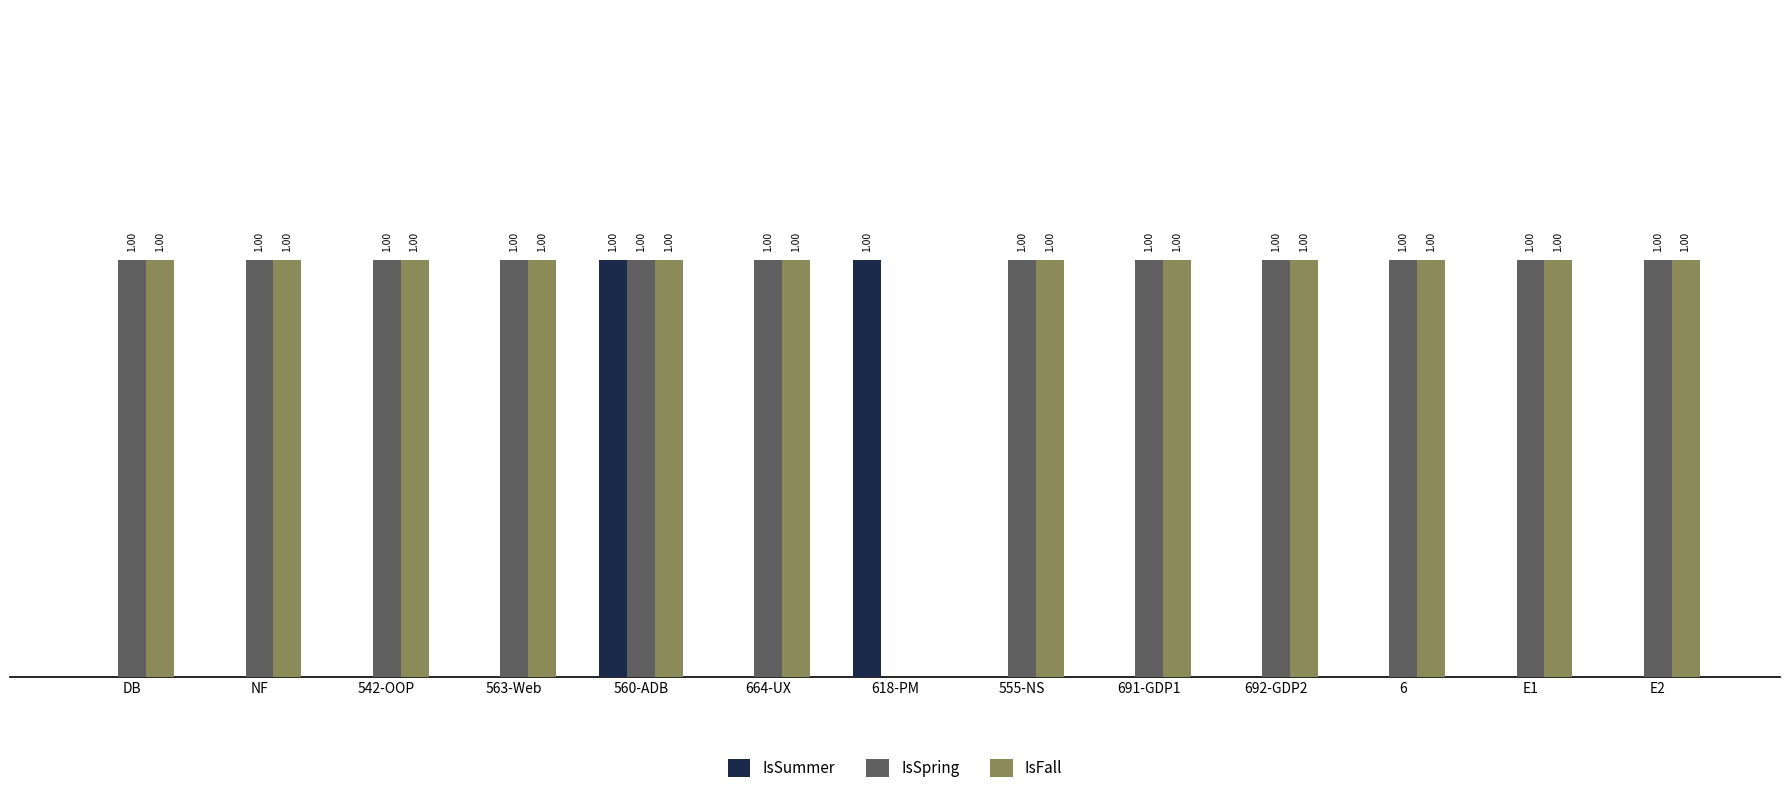

What are all the series names shown in the legend?

IsSummer, IsSpring, IsFall